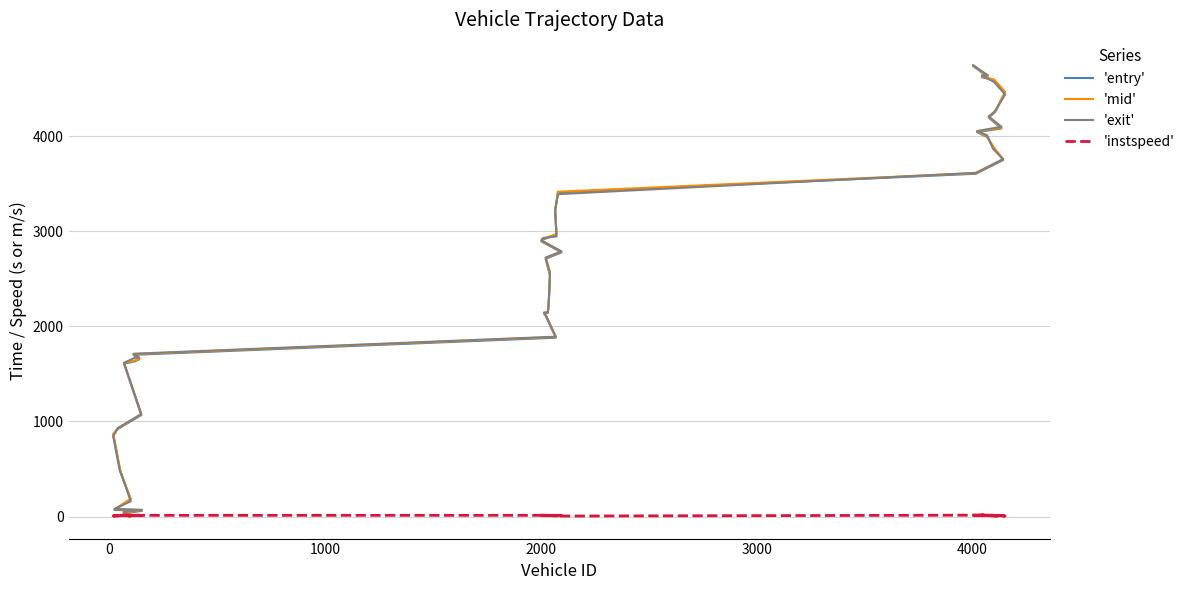

How many values in the 'instspeed' series are below 12?

19